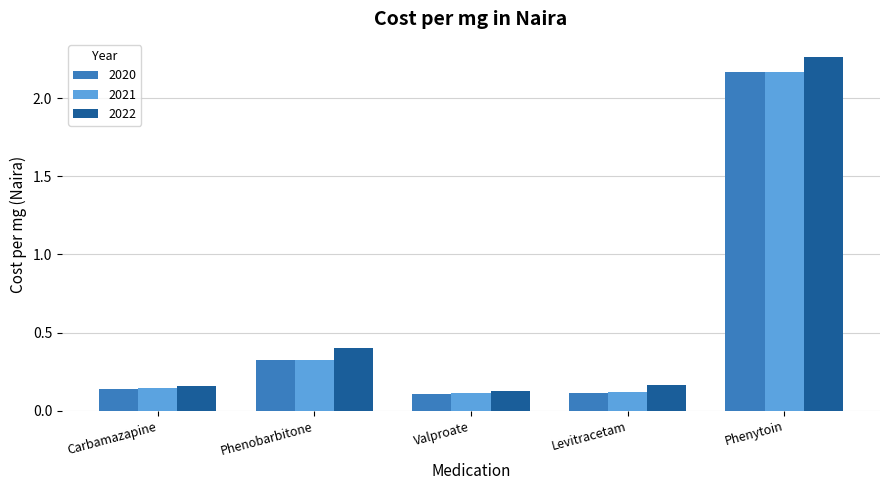

At which category is the sum across all series the highest?

Phenytoin